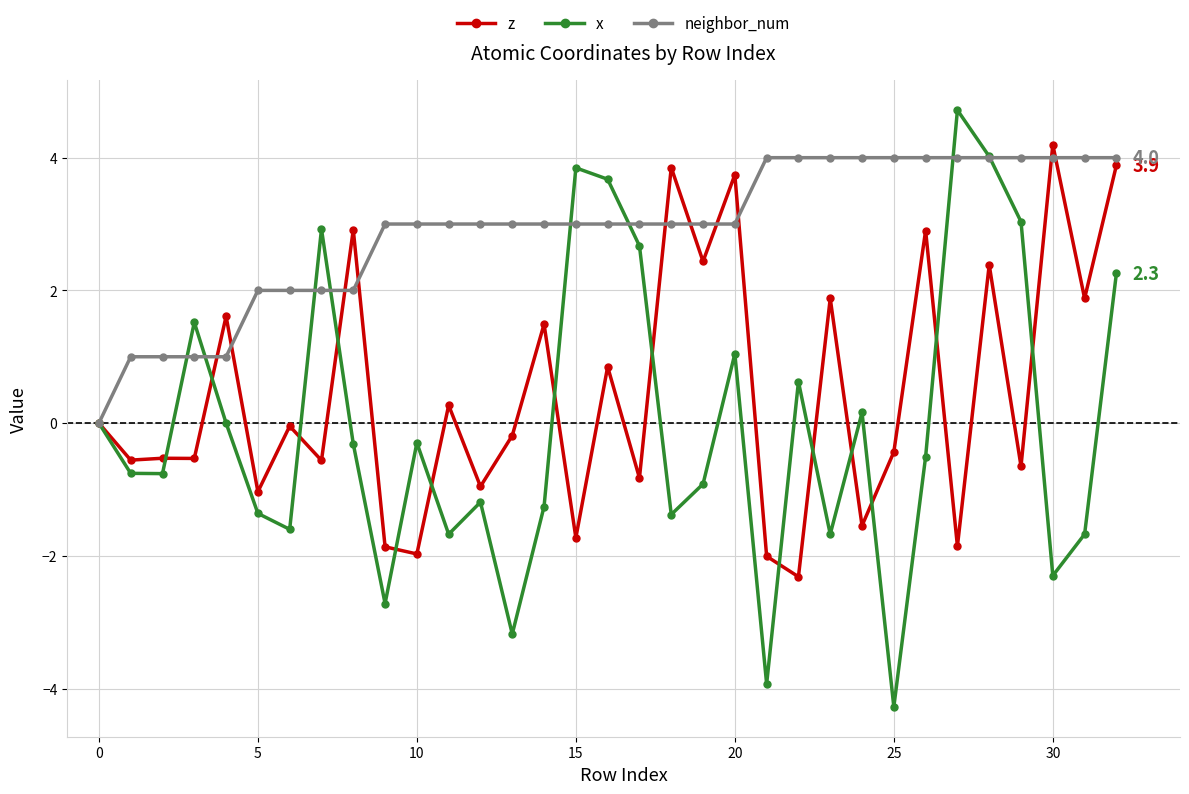

Which series has the largest total across all categories?

neighbor_num